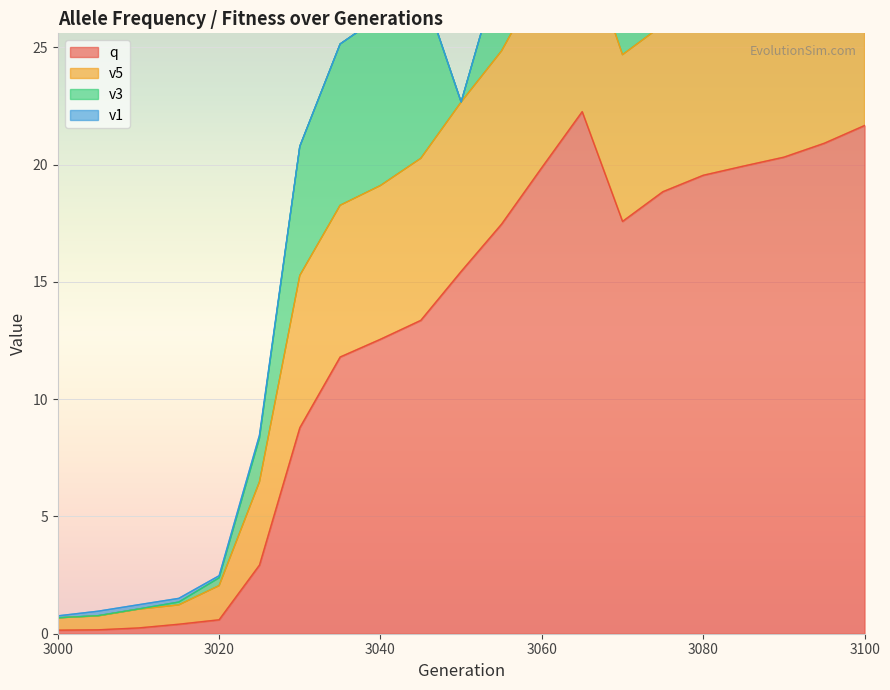

True or false: q has a value of 37.9 at 3100.

False